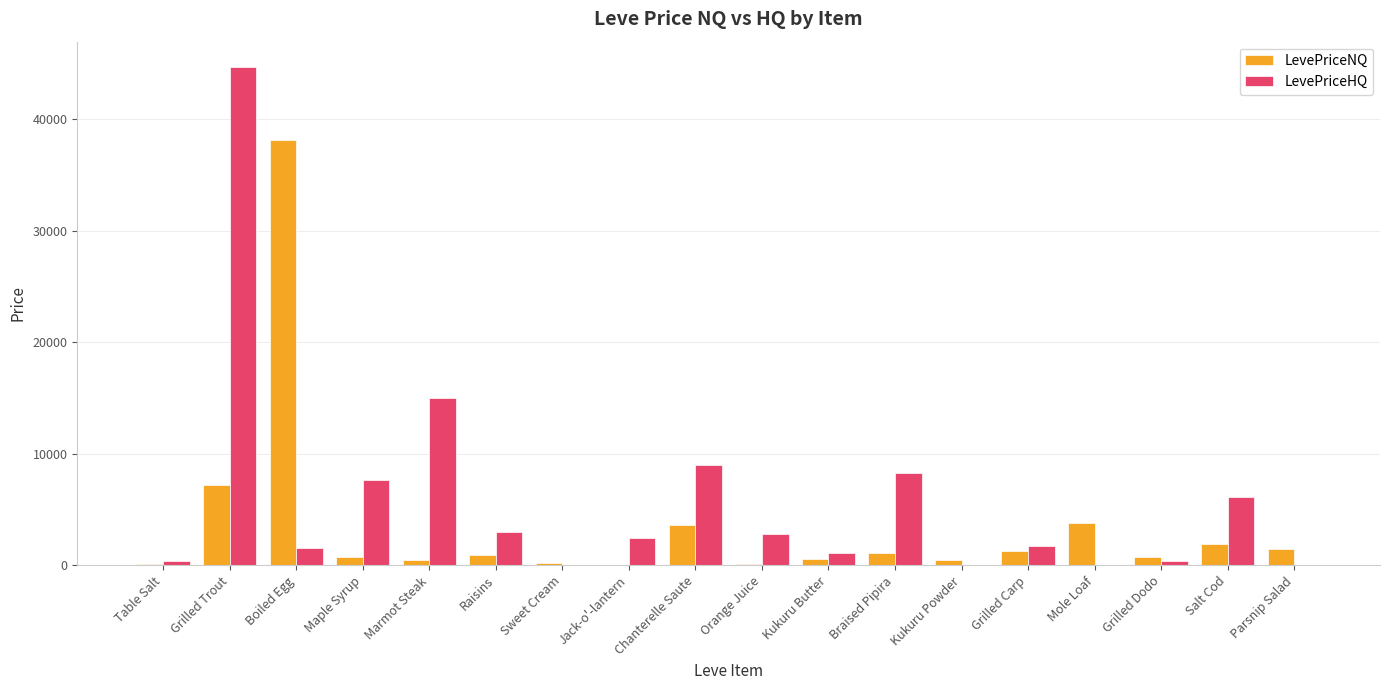

The value of LevePriceNQ at Salt Cod is 1935.0. True or false?

True